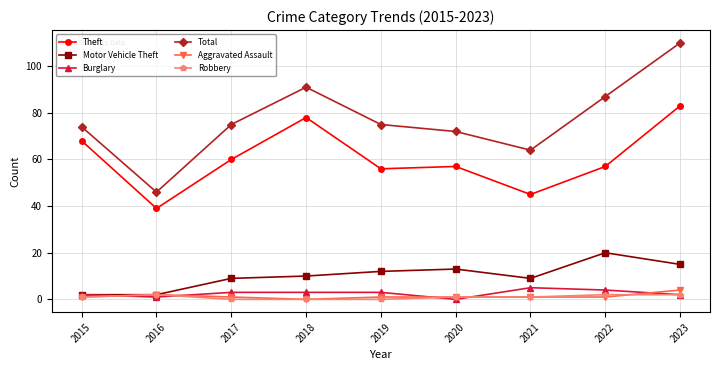

Which series has the largest total across all categories?

Total